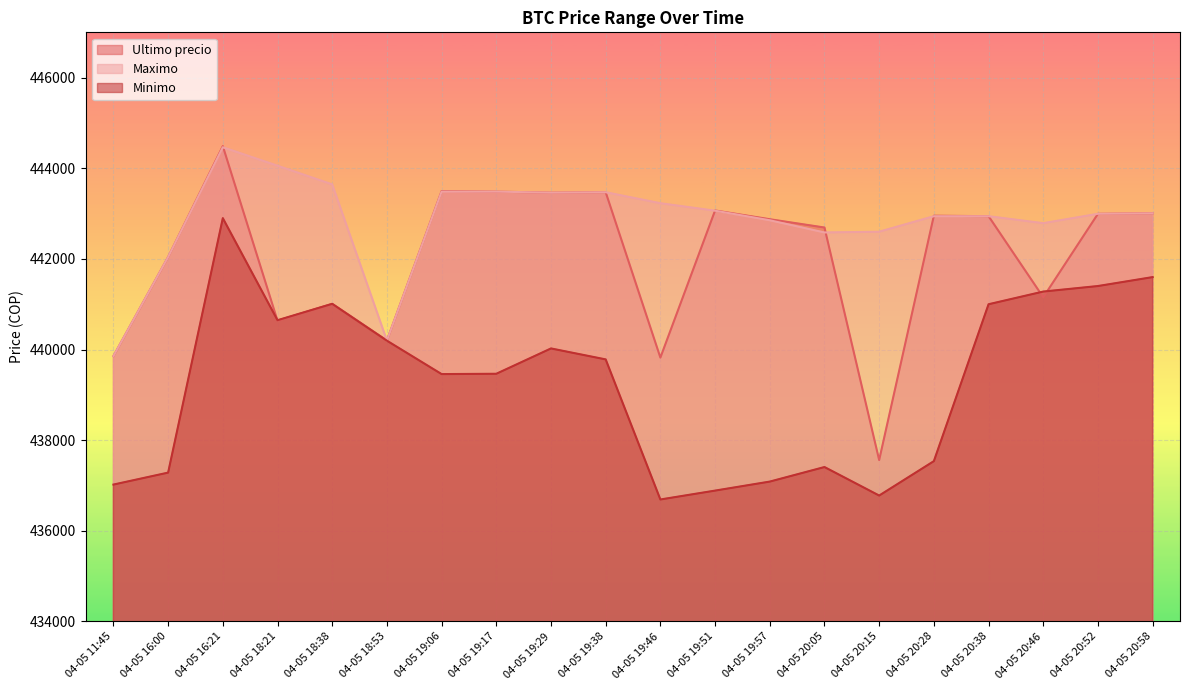

Which series has the widest spread of values?

Ultimo precio